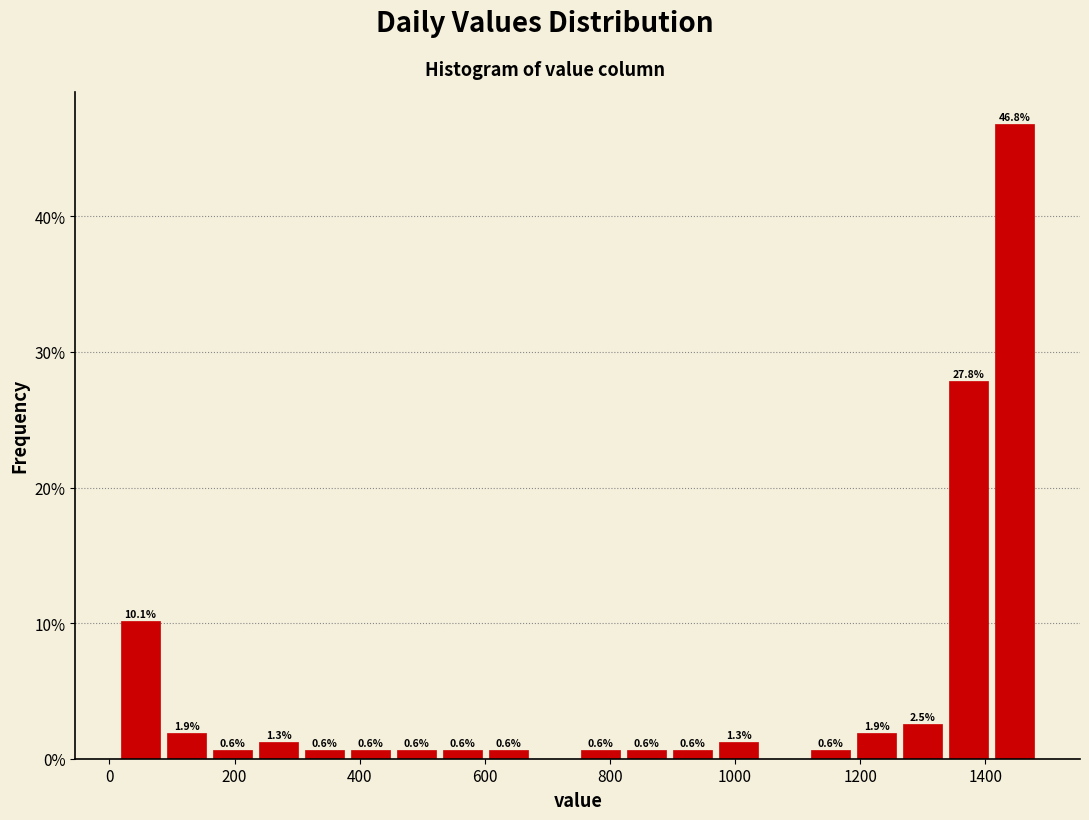

Read against the x-axis, roughly where is the centre of the tallest bar?

1440